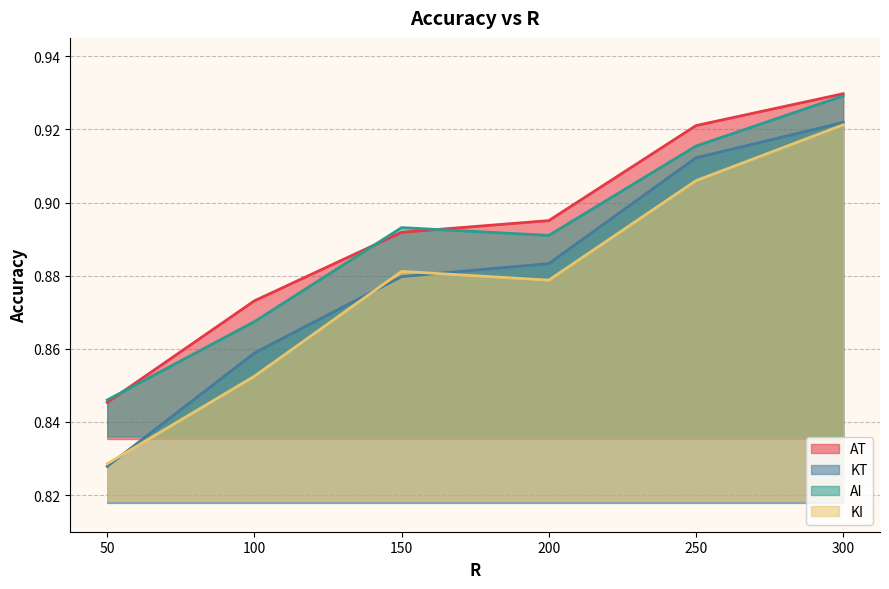

Which series has the largest total across all categories?

AT